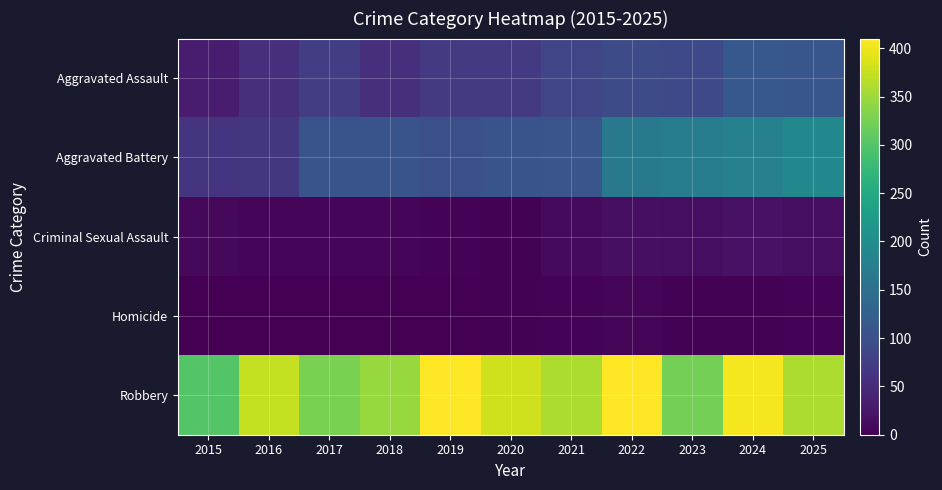

What is the greatest value displayed?

410